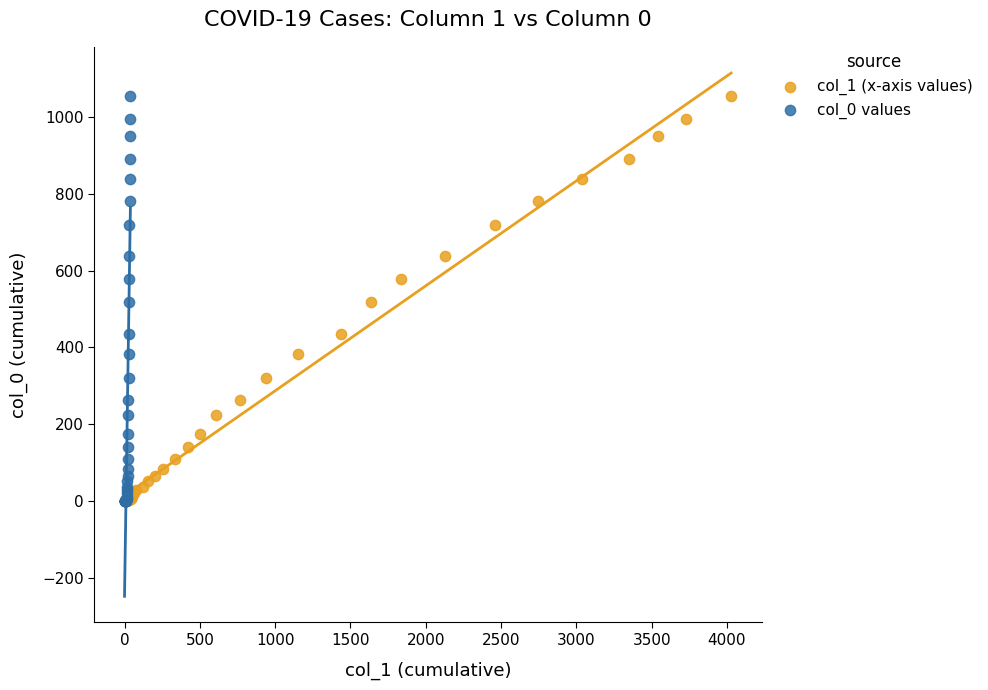

What are all the series names shown in the legend?

col_1 (x-axis values), col_0 values